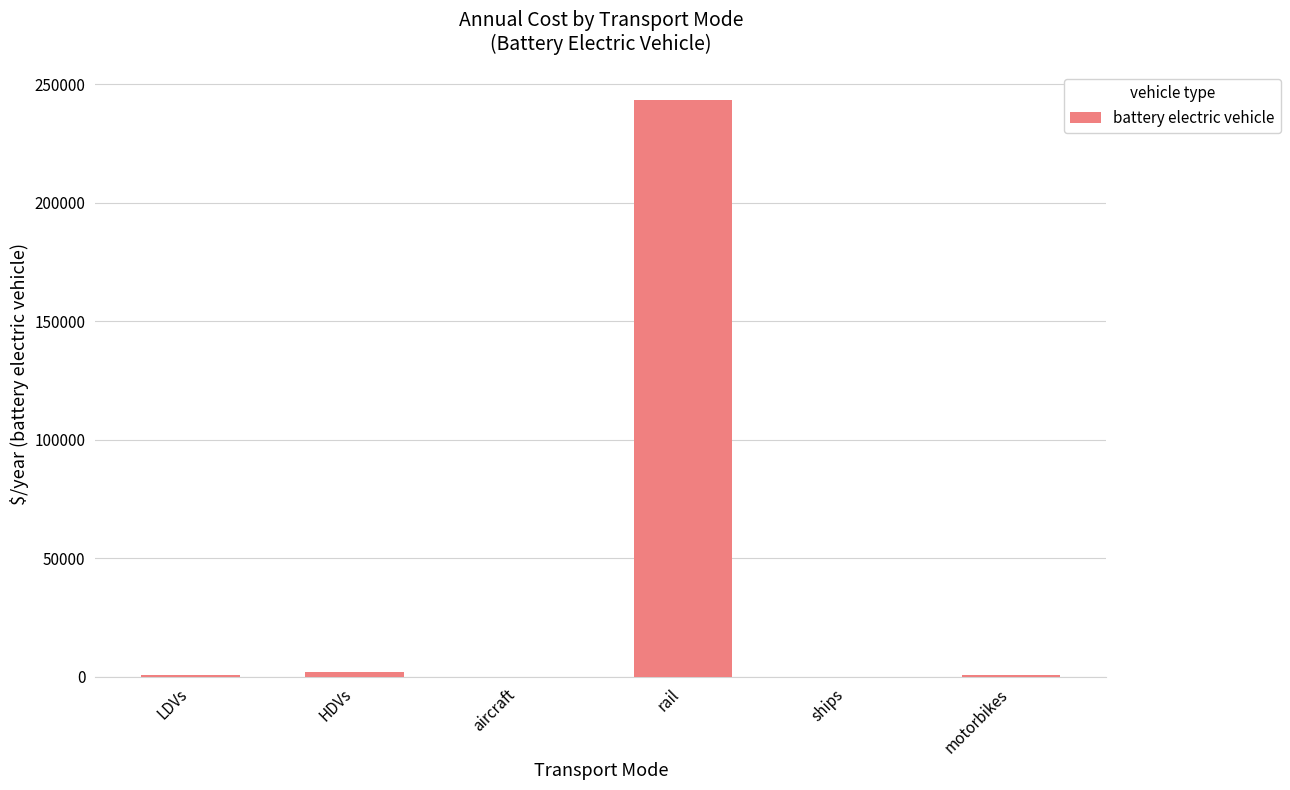

What is the approximate value at rail?

243411.8